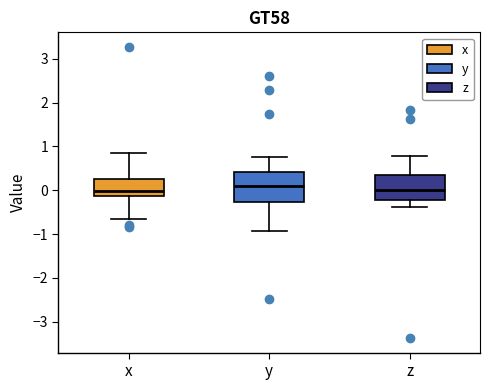

Where is the upper edge of the box for y on the y-axis? The values are not printed on the chart, so give them approximately, as read against the axis.

0.4